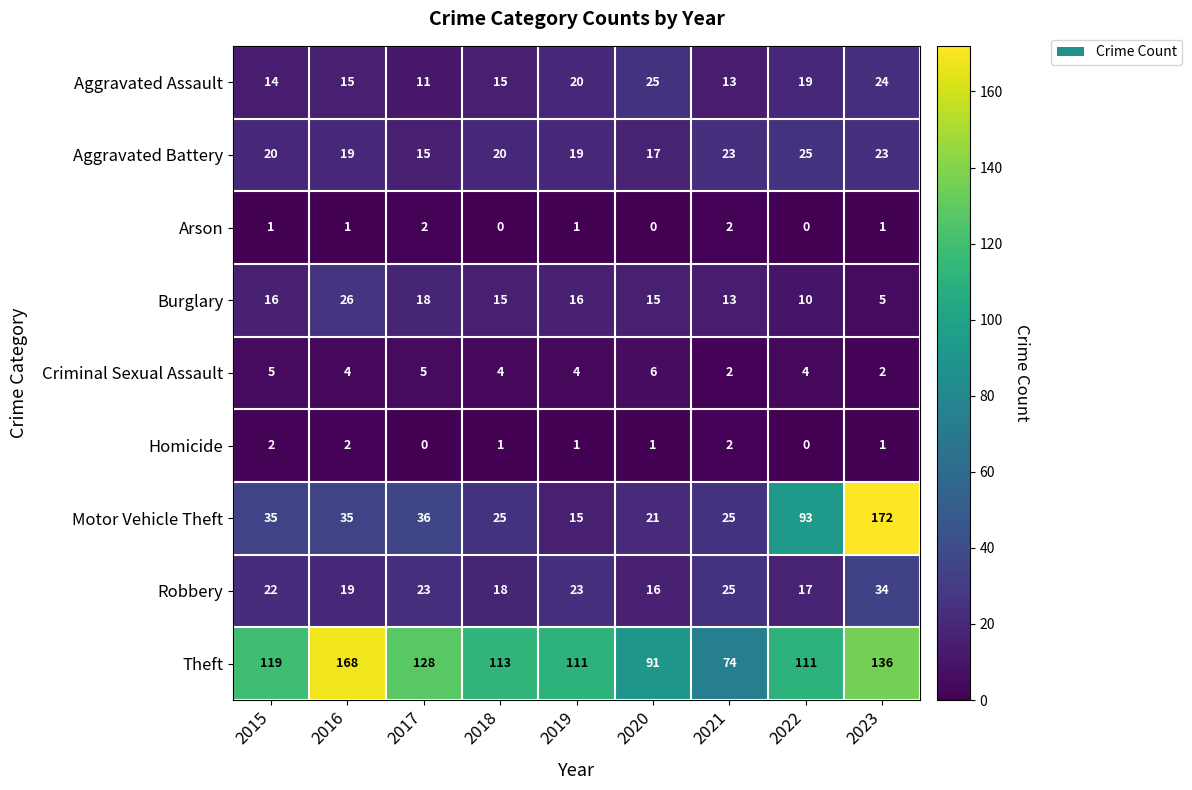

What is the difference between the maximum and minimum values in the Aggravated Assault series?

14